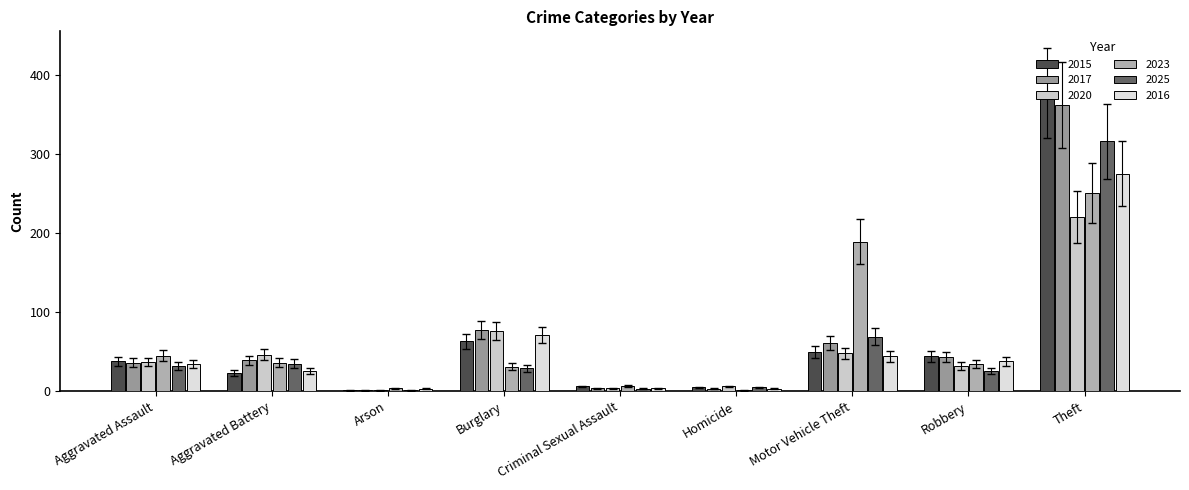

Reading right to left, what are all the values shown in this chart?

2015: 377	44	50	5	6	63	1	23	38
2017: 362	43	61	3	4	77	1	39	36
2020: 220	32	48	6	4	76	1	46	37
2023: 251	34	189	1	7	31	4	36	45
2025: 316	25	69	5	3	29	1	35	32
2016: 275	38	44	3	4	71	3	26	34